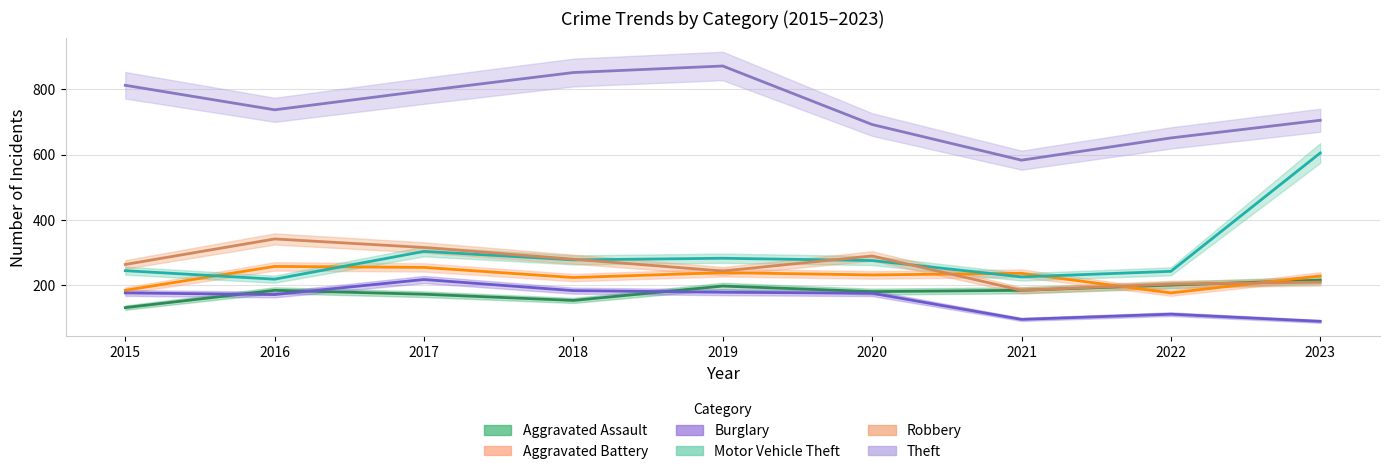

At which category is the sum across all series the highest?

2017